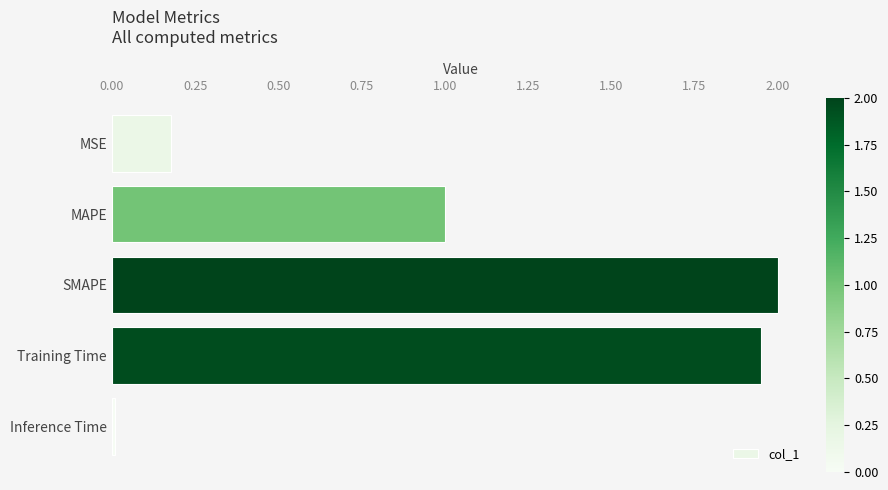

What is the value of the 2nd bar from the top?

1.0